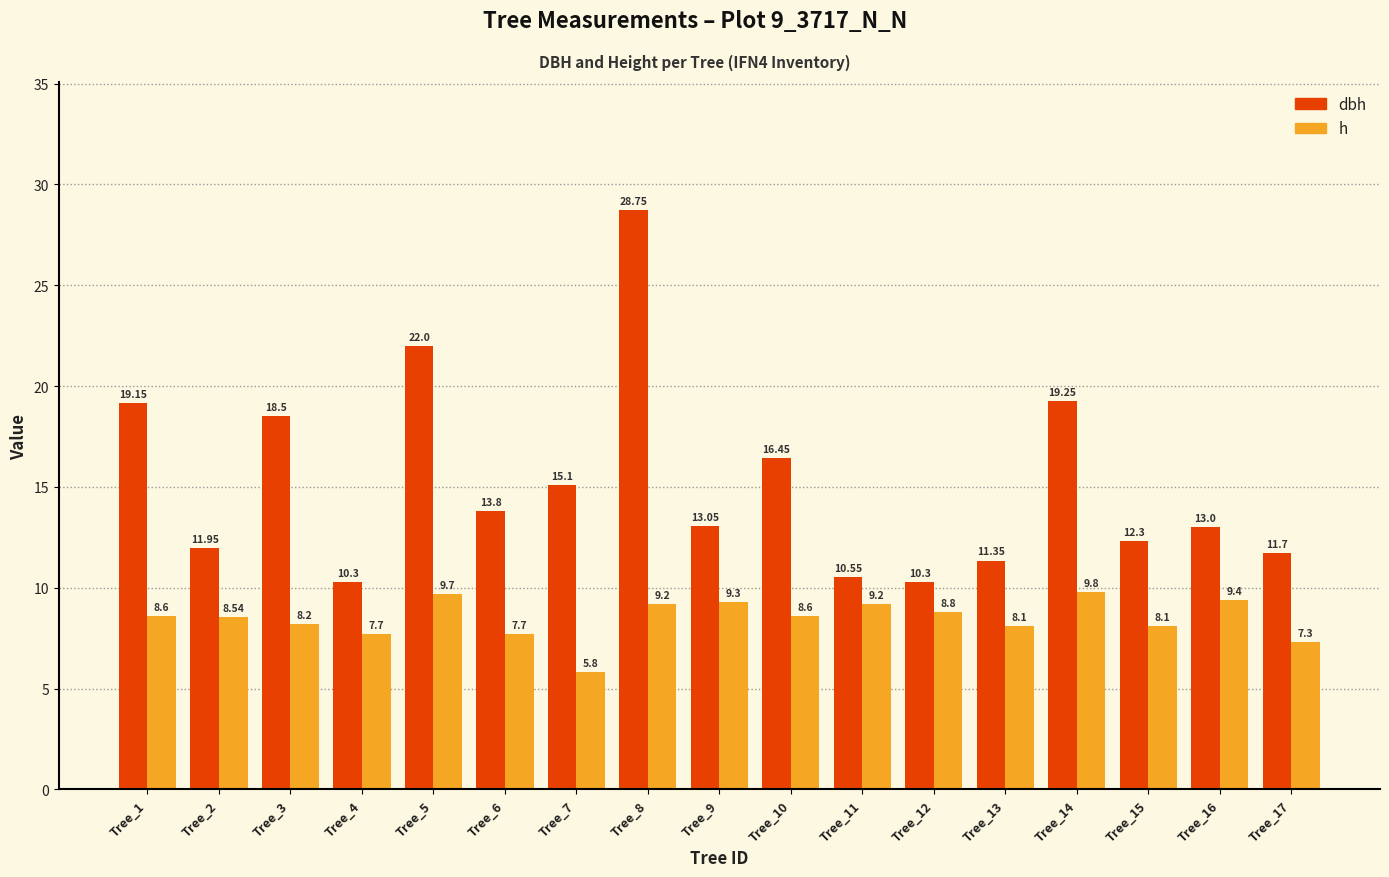

What is the average value of the h series?

8.5